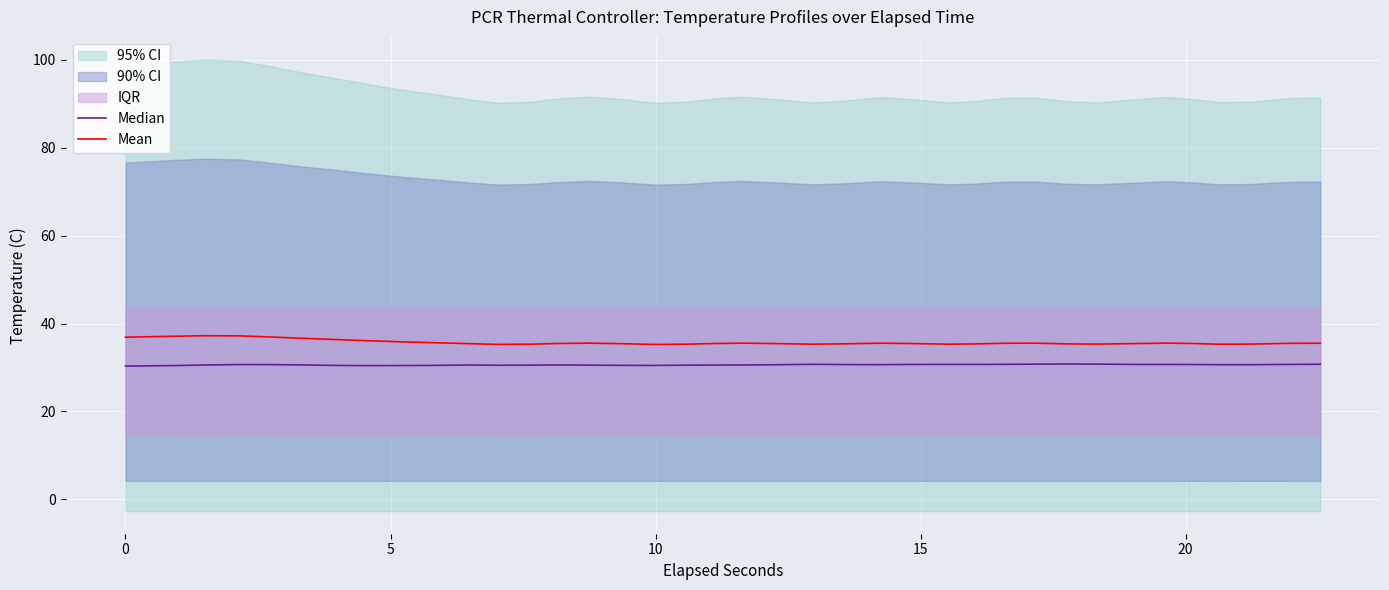

What is the difference between the maximum and minimum values in the Mean series?

2.0